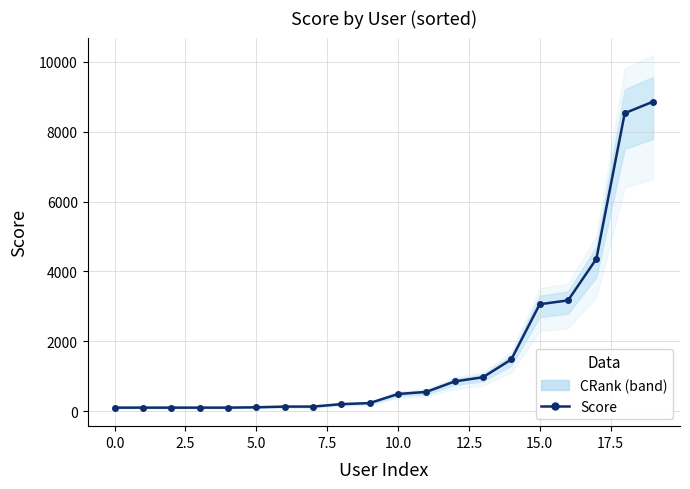

How many lines are shown in the chart?

1